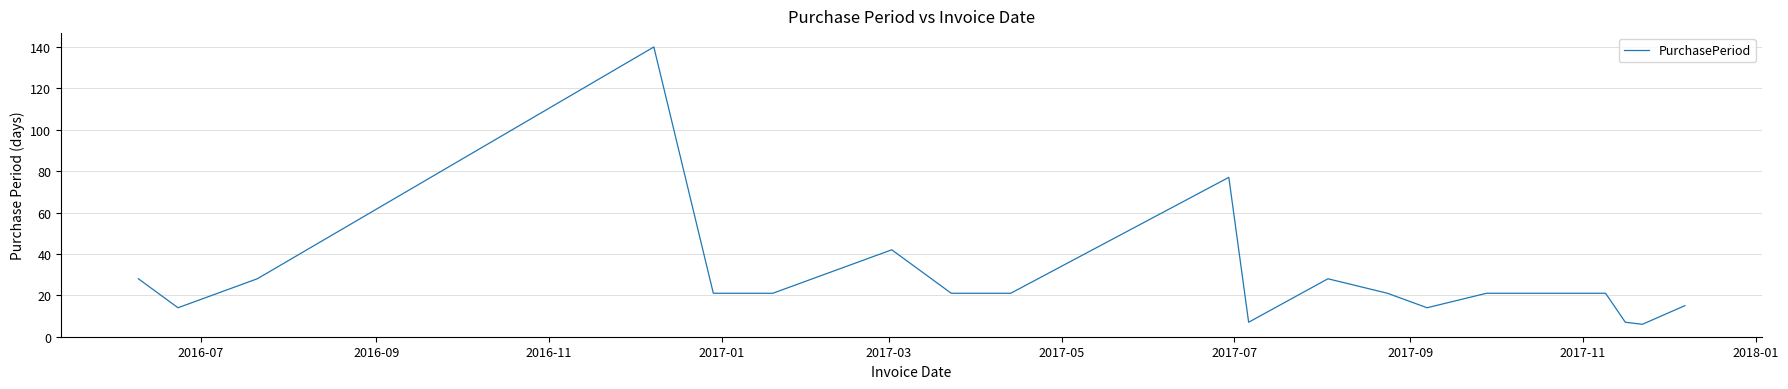

What is the difference between the maximum and minimum values?

134